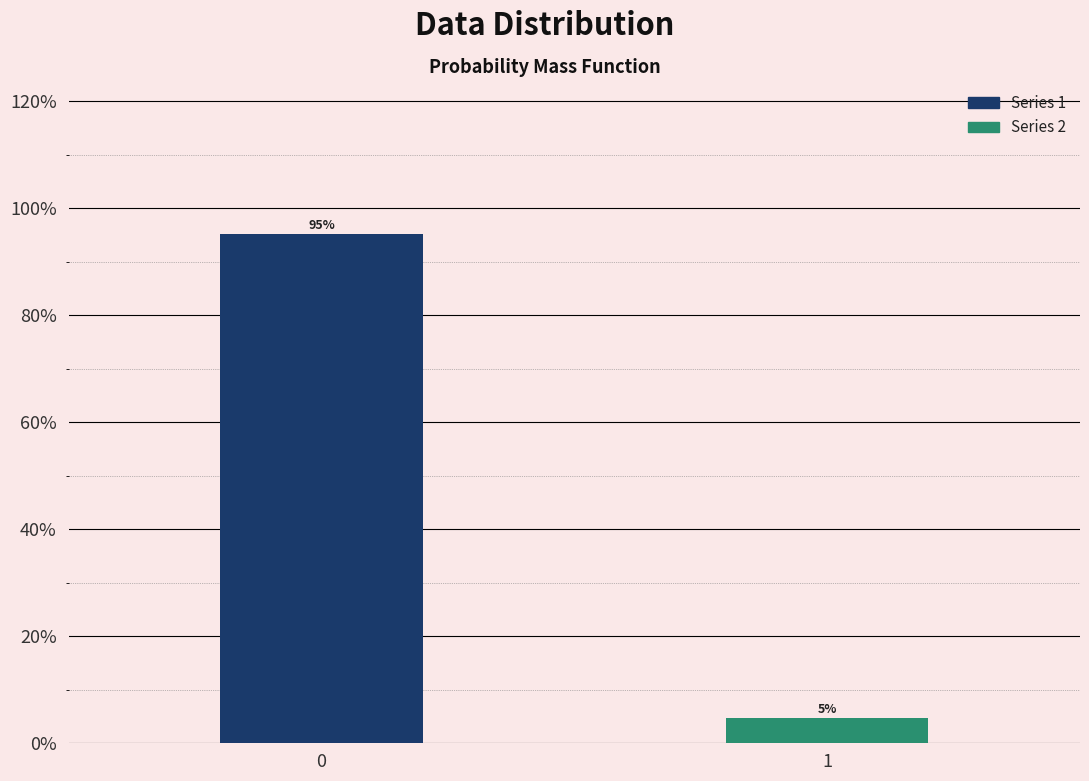

What is the greatest value displayed?

95.2